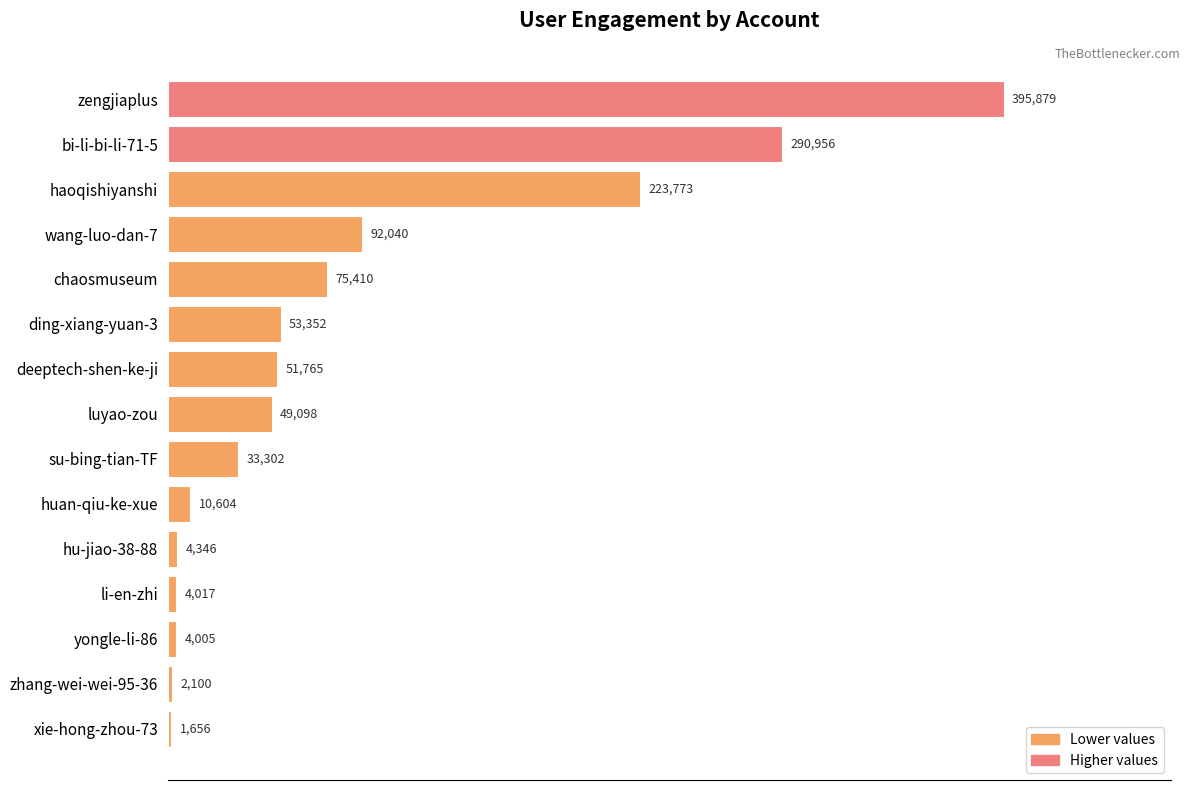

What is the change in value from luyao-zou to xie-hong-zhou-73?

-47442